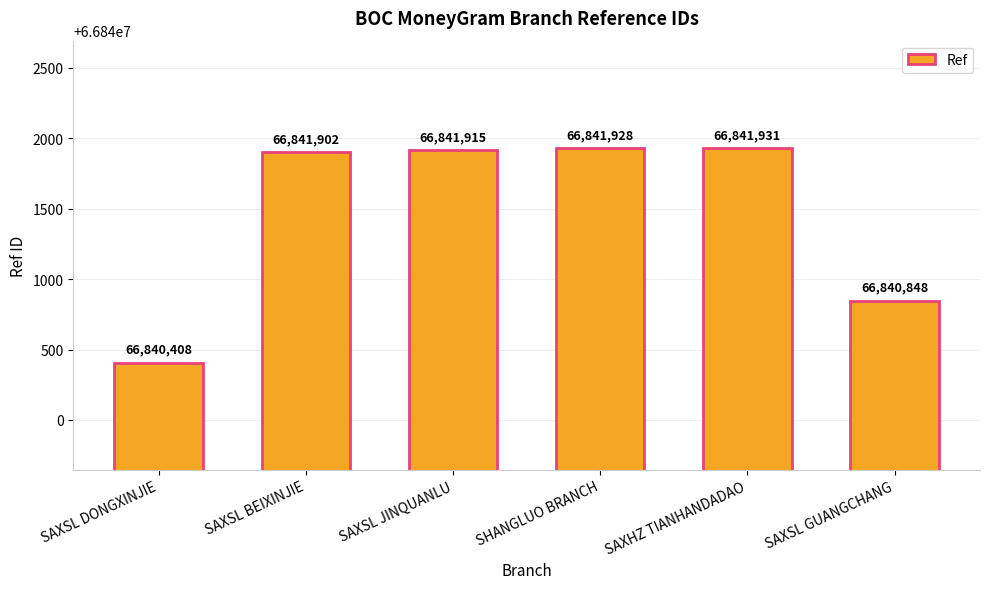

How many bars are there in total?

6